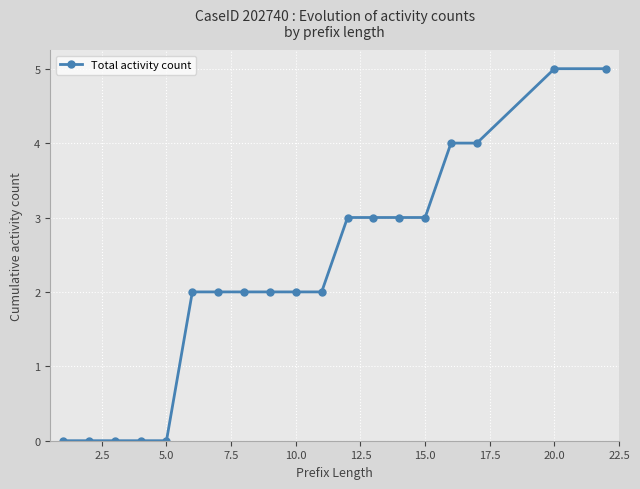

What is the greatest value displayed?

5